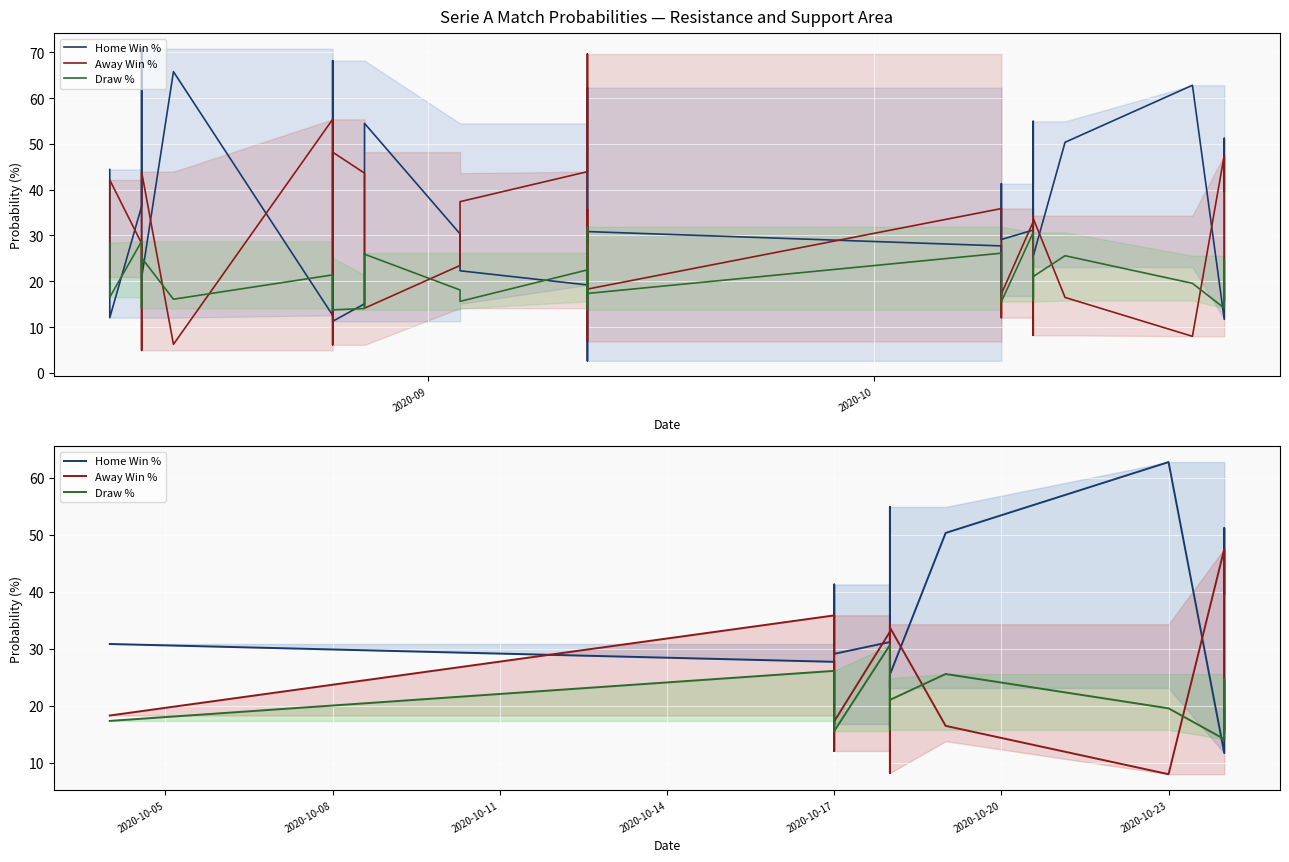

How many times do Away Win % and Draw % cross each other?

8